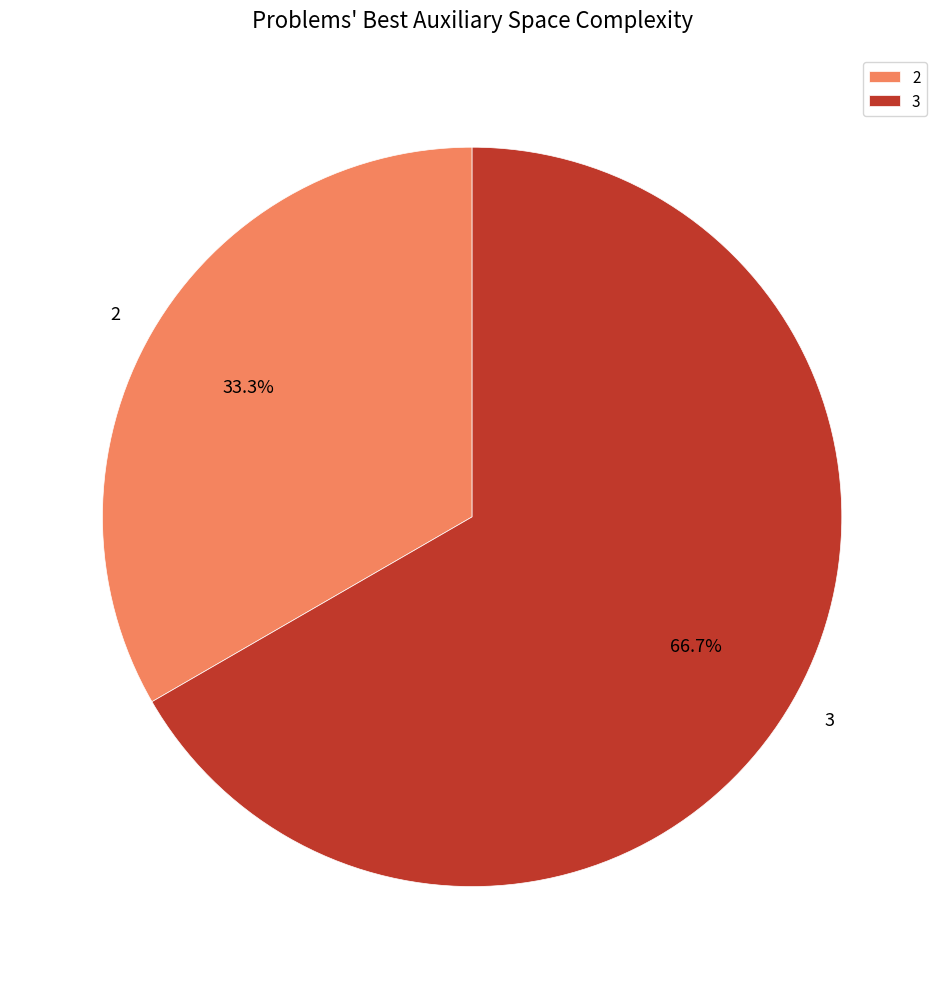

Approximately how many times larger is the value at 2 compared to 3?

0.5